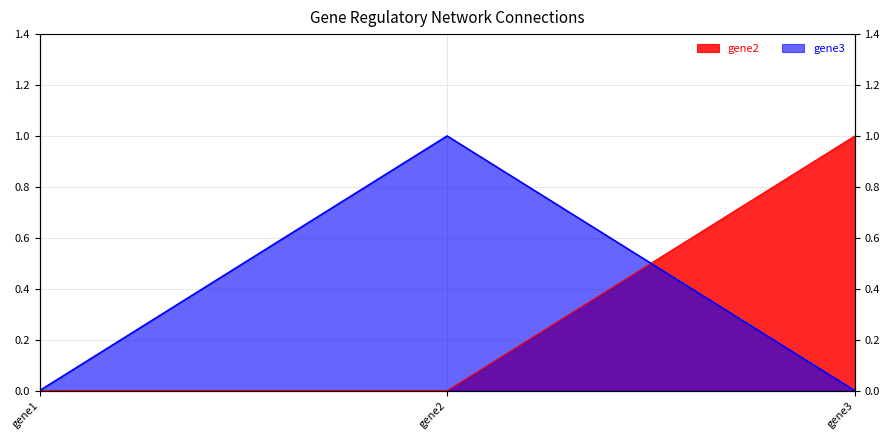

Reading left to right, extract all data points from this chart.

gene2: gene1=0	gene2=0	gene3=1
gene3: gene1=0	gene2=1	gene3=0